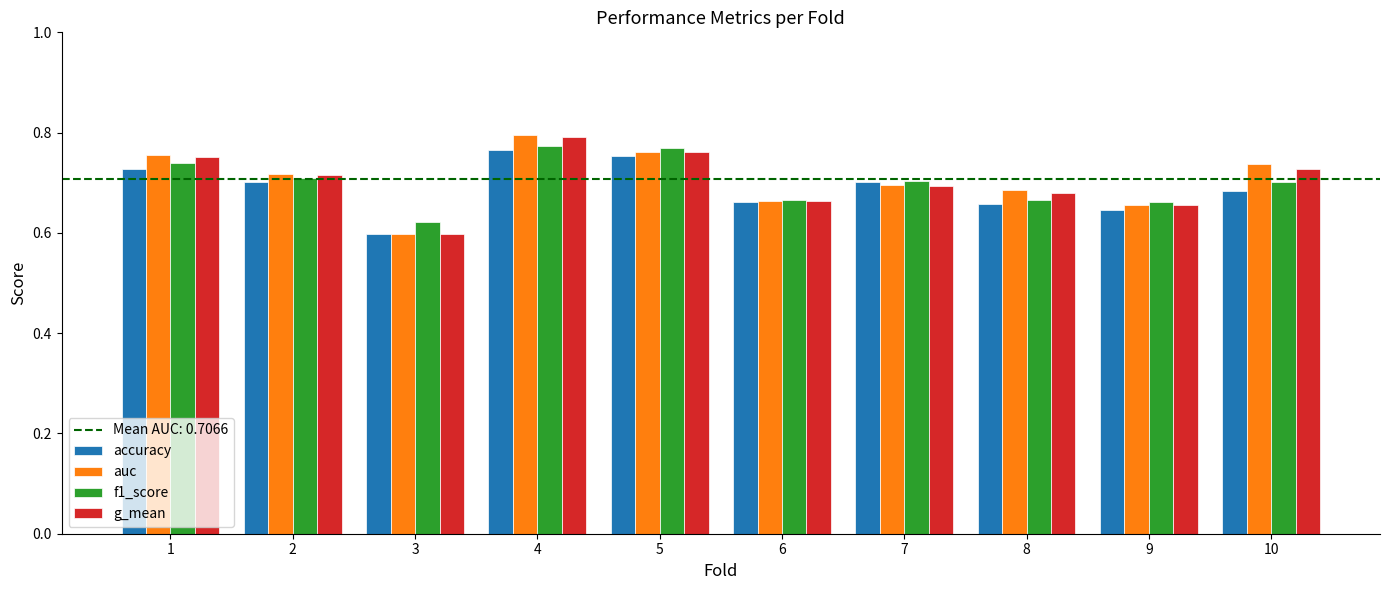

The value of f1_score at 10 is 0.7. True or false?

True